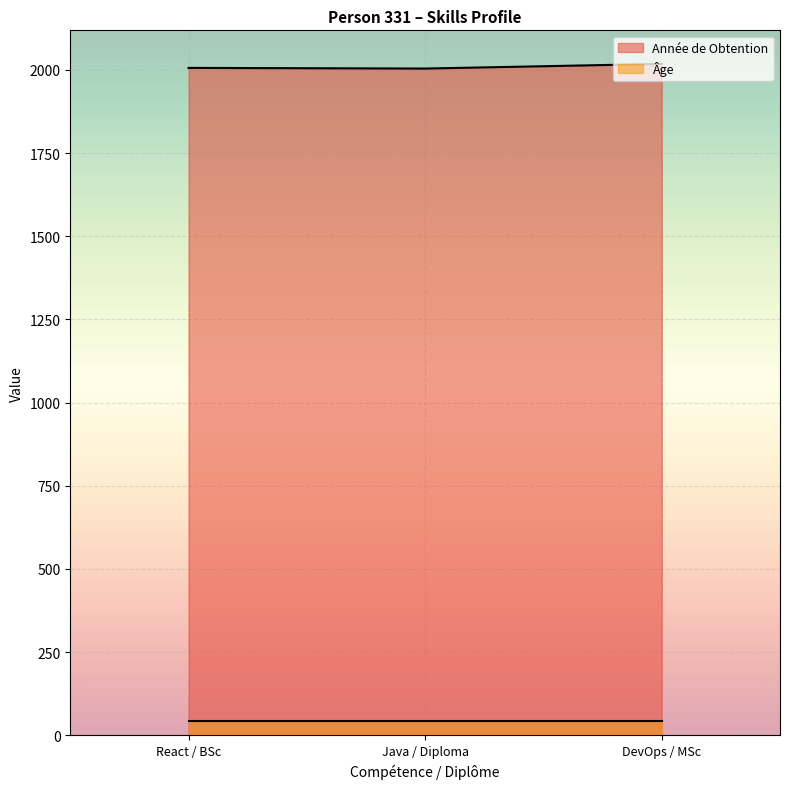

The value at Java / Diploma is 2004. True or false?

True